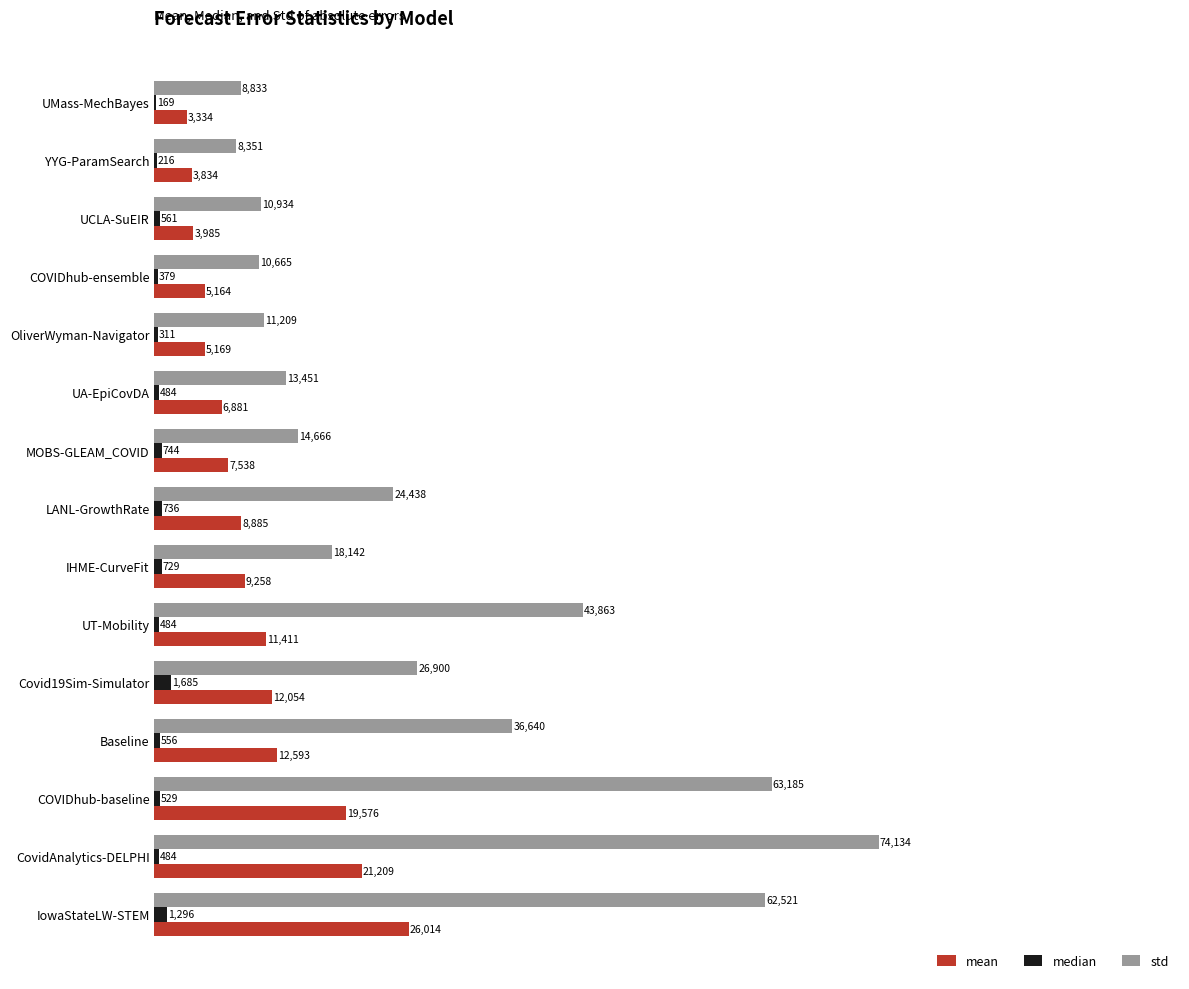

At which category does the chart reach its peak across all series?

CovidAnalytics-DELPHI